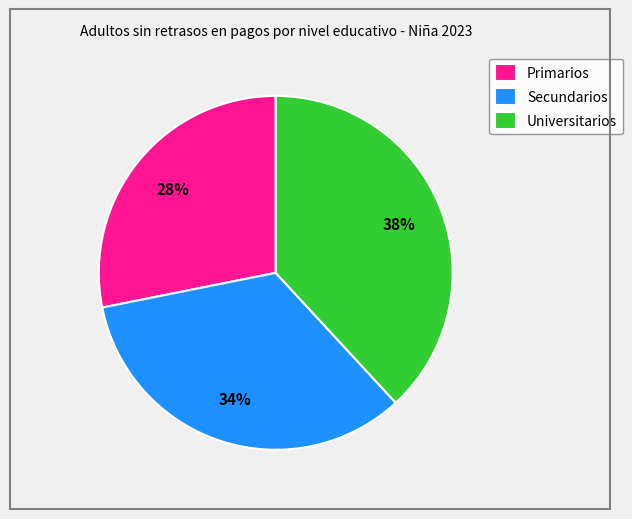

Is there a majority slice in this chart?

No